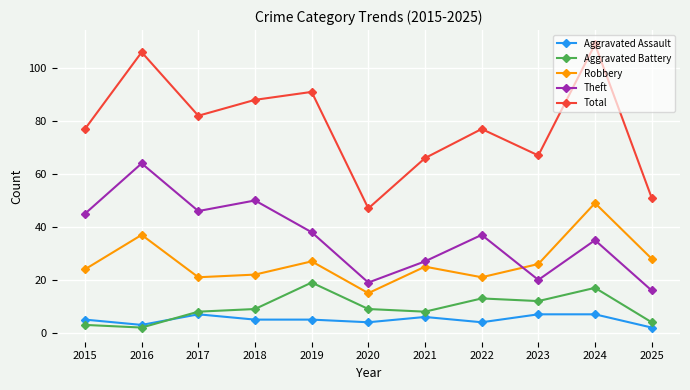

What is the value of the Theft point at the 10th from the left?

35